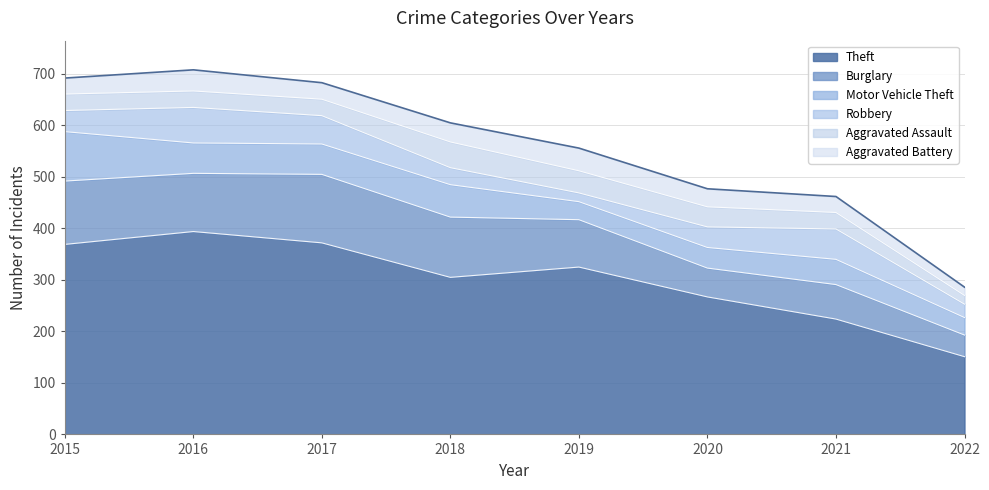

Is it true that Aggravated Battery equals 37 at 2018?

True